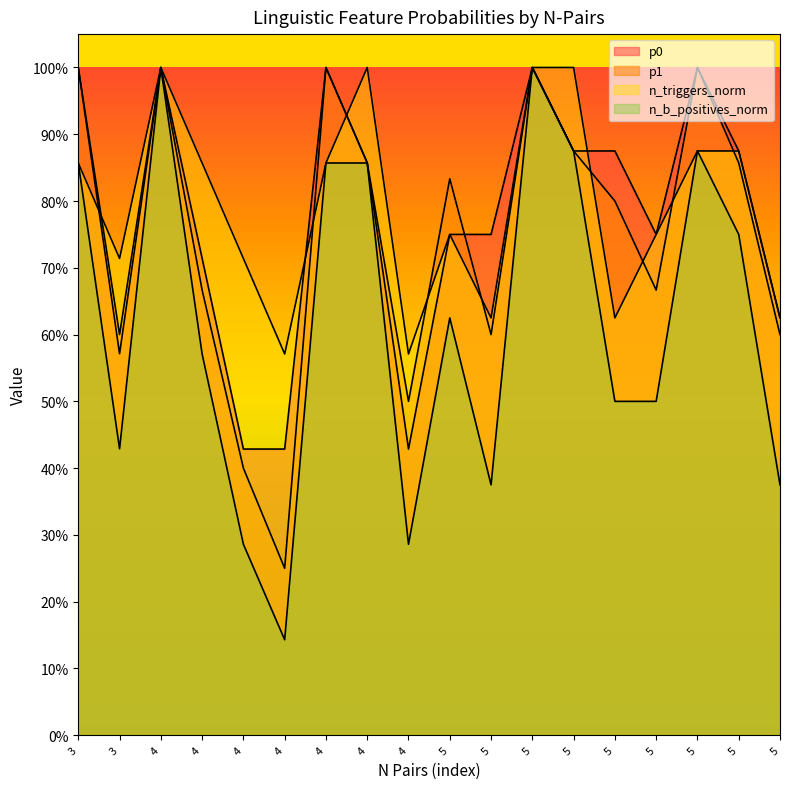

Which has a higher value, 4 or 4?

4